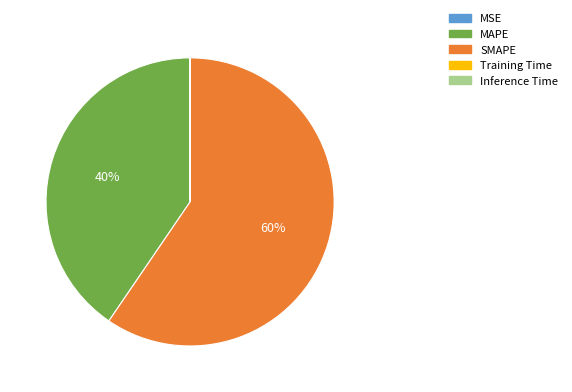

Which slice is the largest?

SMAPE